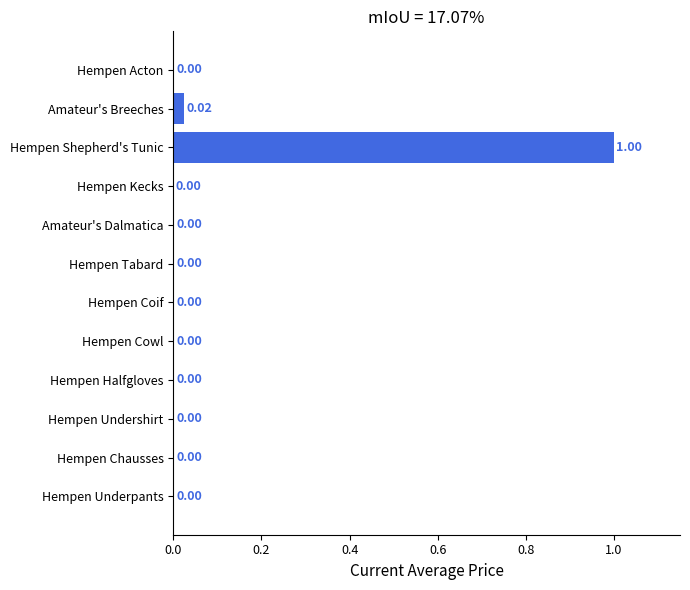

What is the sum of all values?

1.0